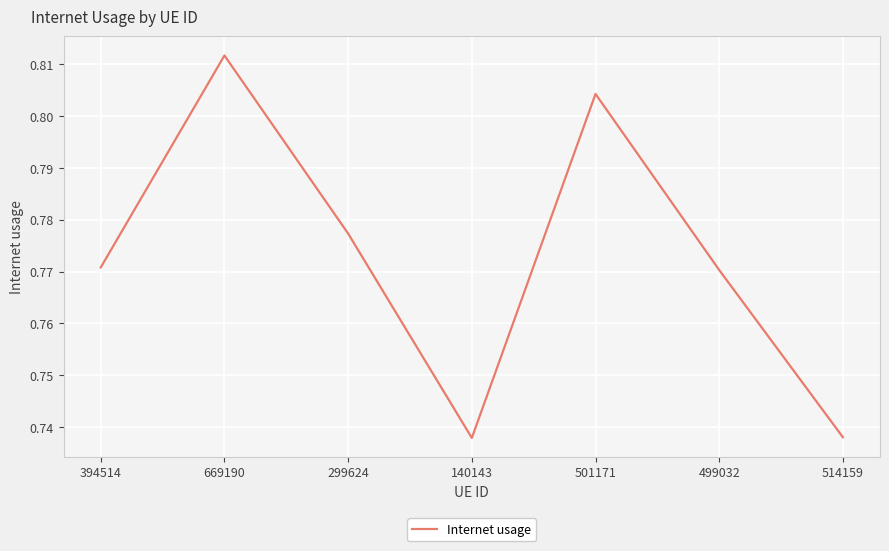

Which label corresponds to the largest value in the chart?

669190